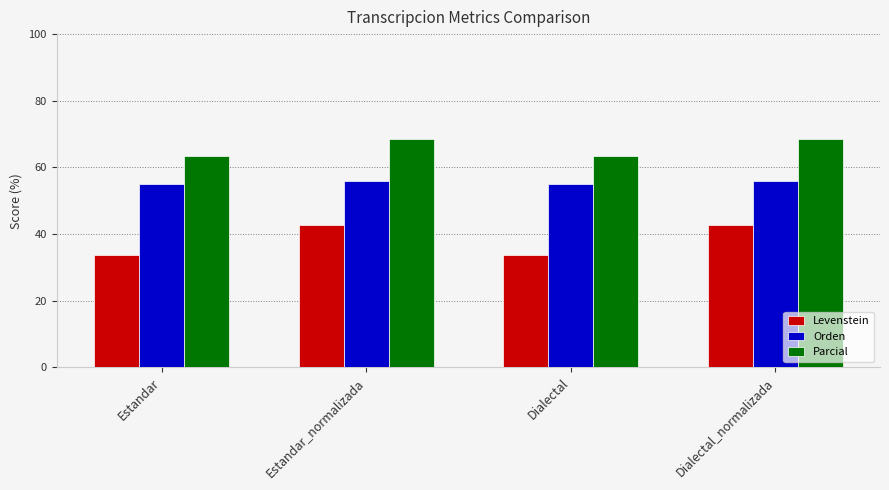

What is the difference between the highest and lowest values at Estandar_normalizada?

26.0